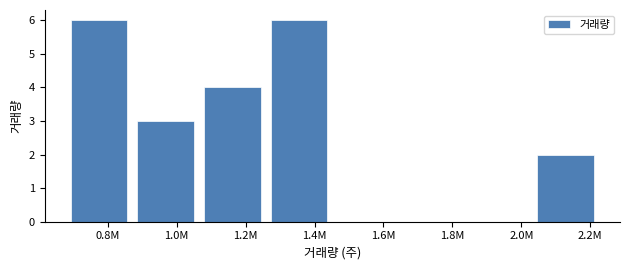

Reading left to right, list all the values displayed in this chart.

0.8M=6	1.0M=3	1.2M=4	1.4M=6	1.6M=0	1.8M=0	2.0M=0	2.2M=2